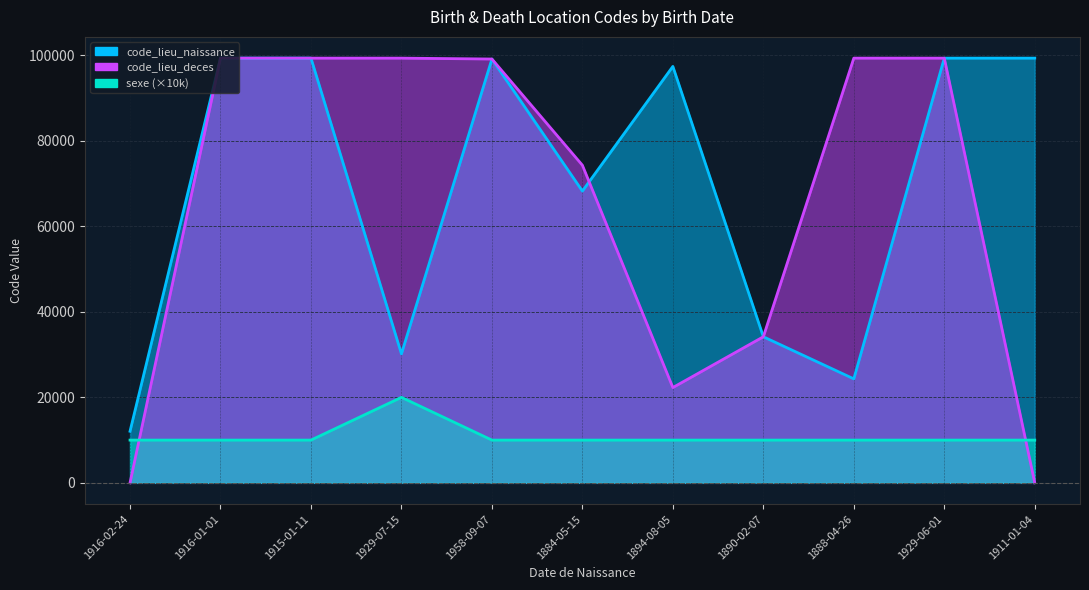

List the labels in order of code_lieu_deces value, largest first.

1916-01-01, 1915-01-11, 1888-04-26, 1929-06-01, 1929-07-15, 1958-09-07, 1884-05-15, 1890-02-07, 1894-08-05, 1916-02-24, 1911-01-04